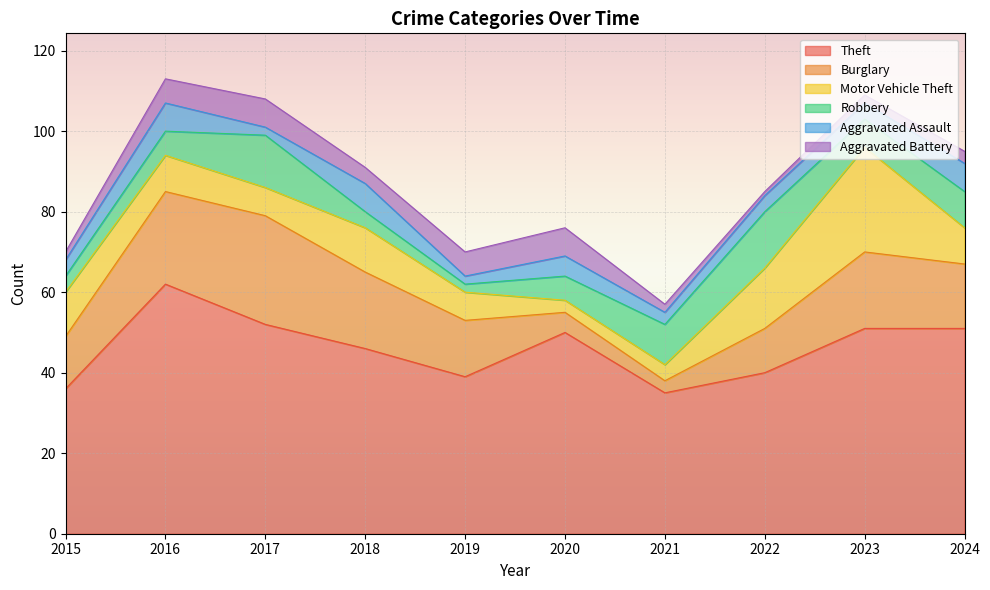

Which category has the highest value in the Theft series?

2016